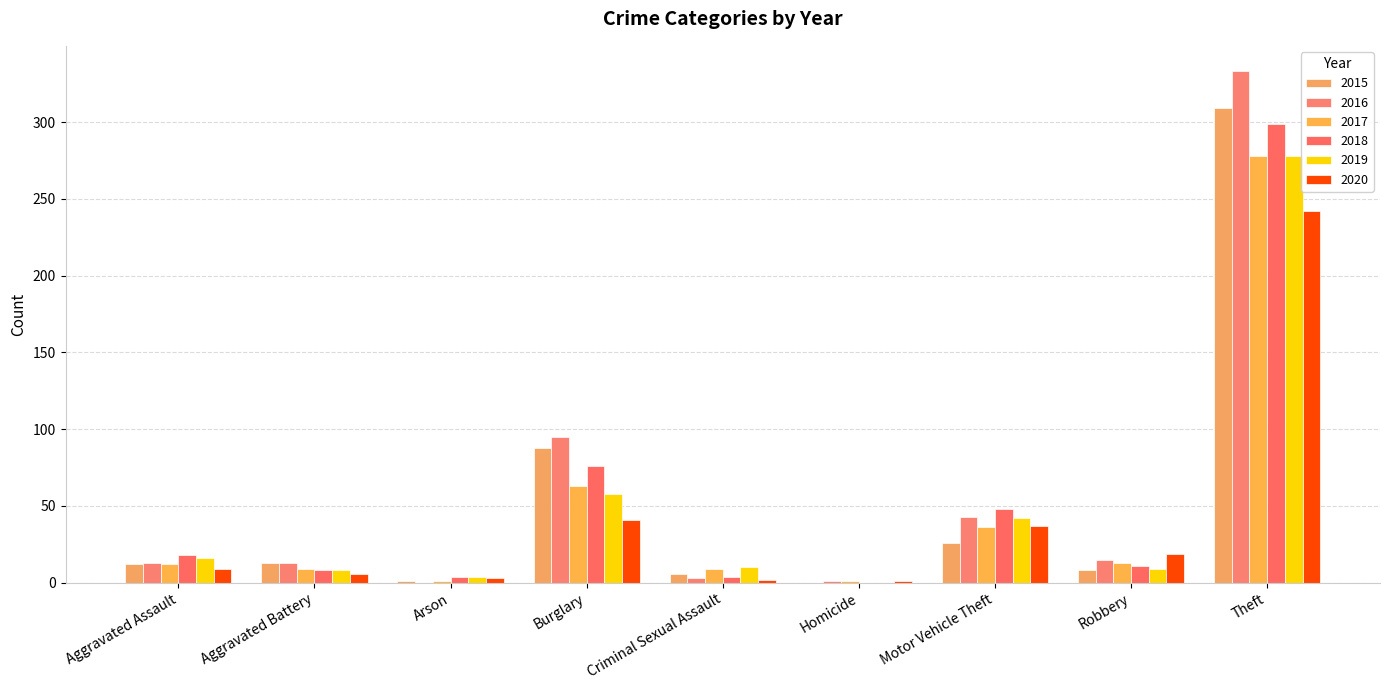

What is the value of the 2015 bar at the 5th from the left?

6